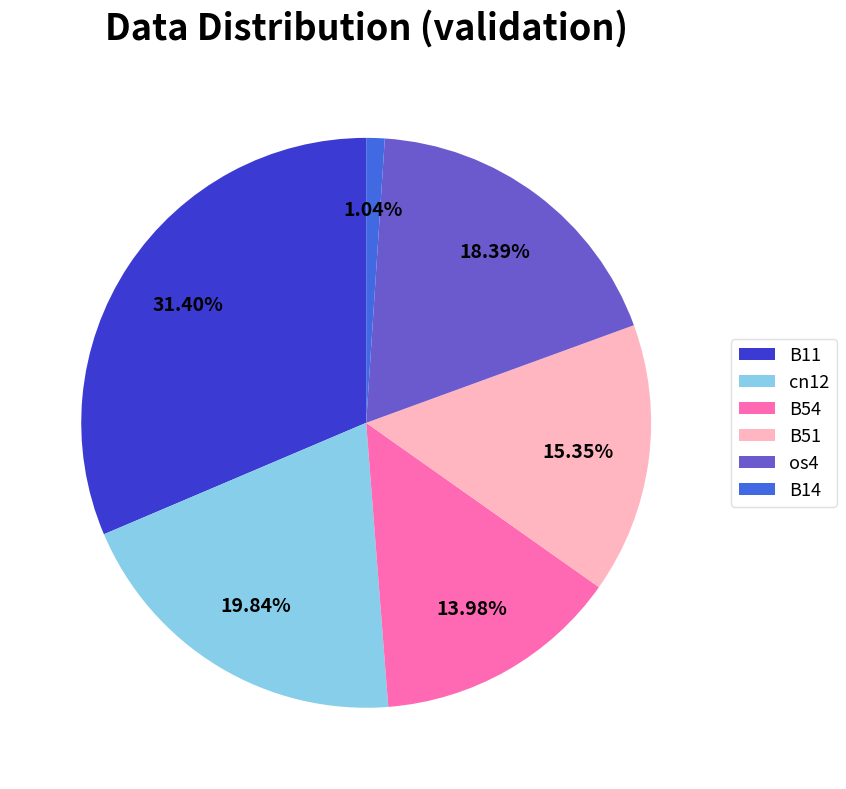

Which slice is the smallest?

B14